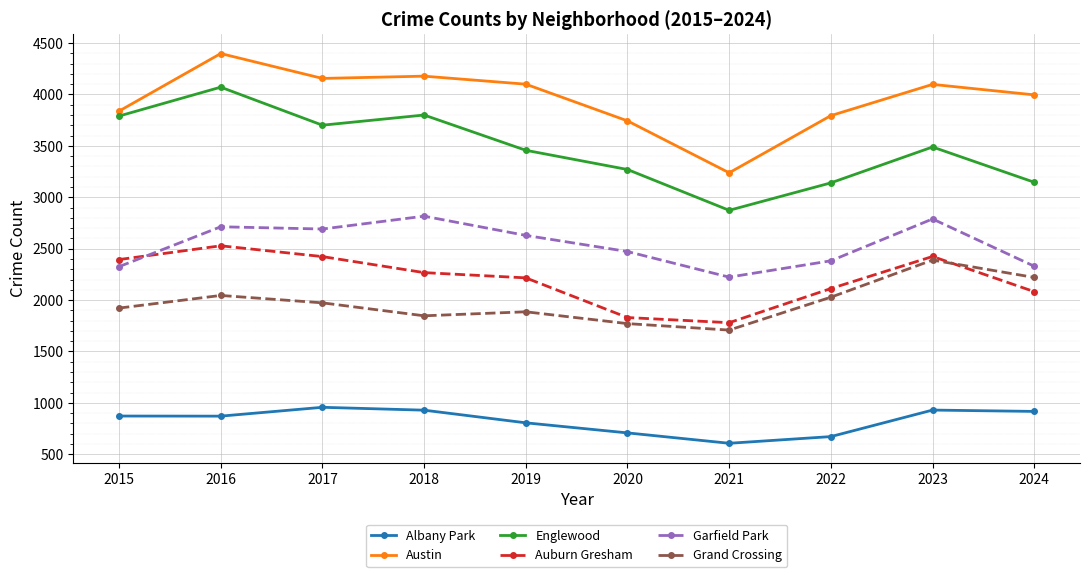

At which category does Auburn Gresham reach its first local valley?

2021